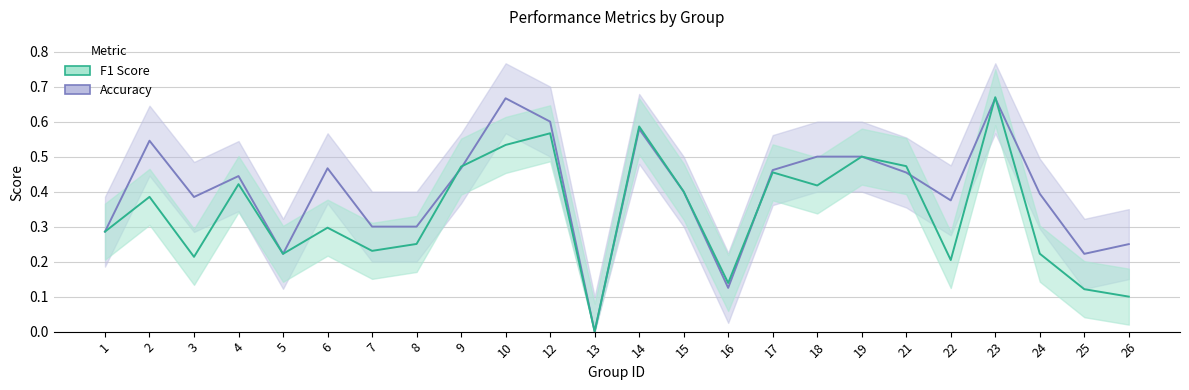

What is the average value of the accuracy series?

0.4